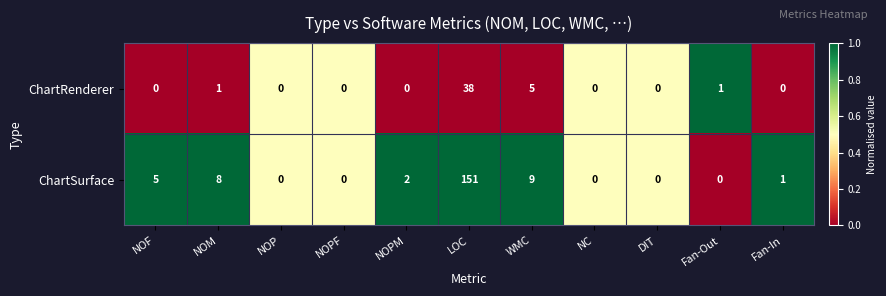

What is the average value of the ChartRenderer series?

4